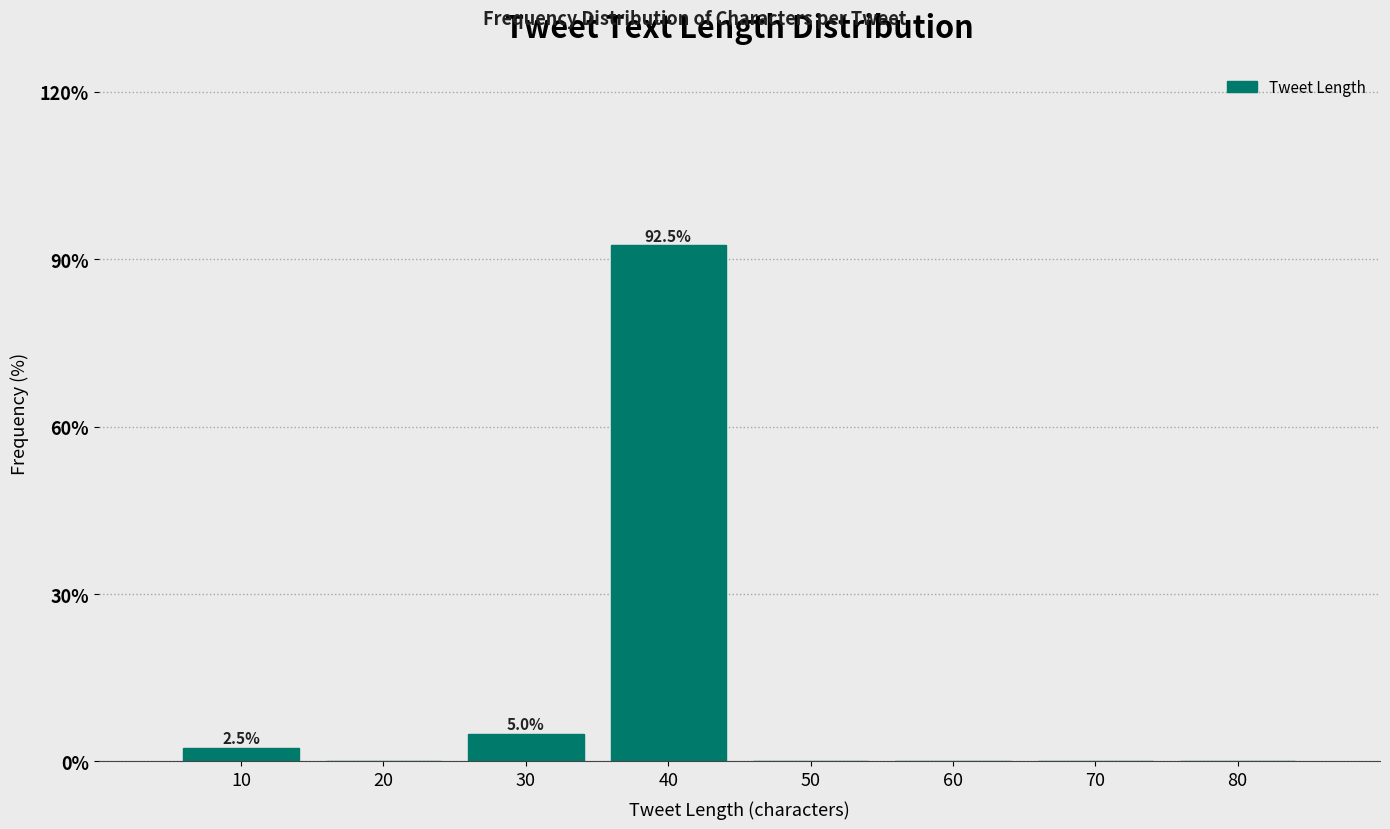

Reading right to left, transcribe all the data shown in this chart.

80=0.0	70=0.0	60=0.0	50=0.0	40=92.5	30=5.0	20=0.0	10=2.5